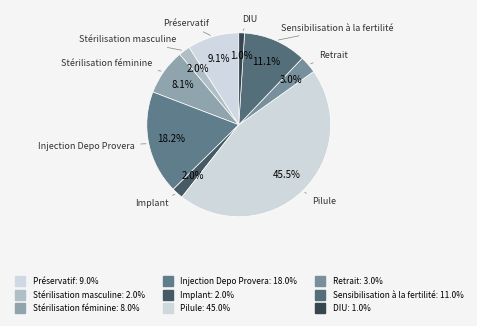

Is it true that Pilule is 45% of the pie?

True